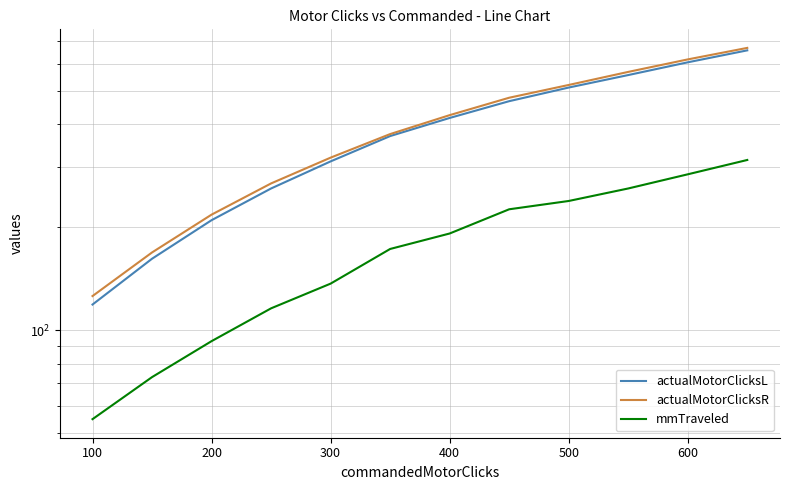

Is this an area chart (filled region under the line)?

No